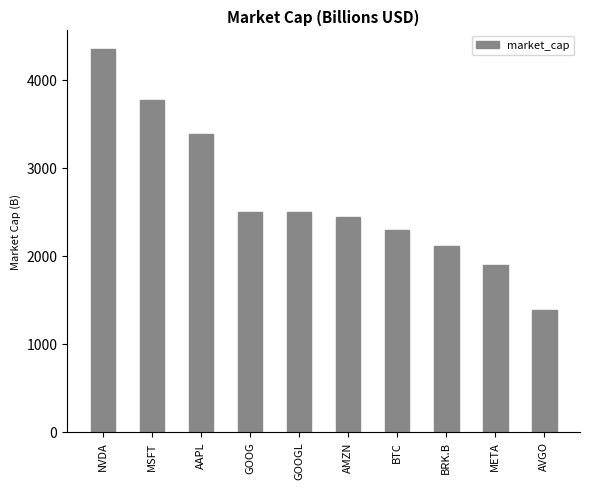

What is the label of the 4th bar from the right?

BTC